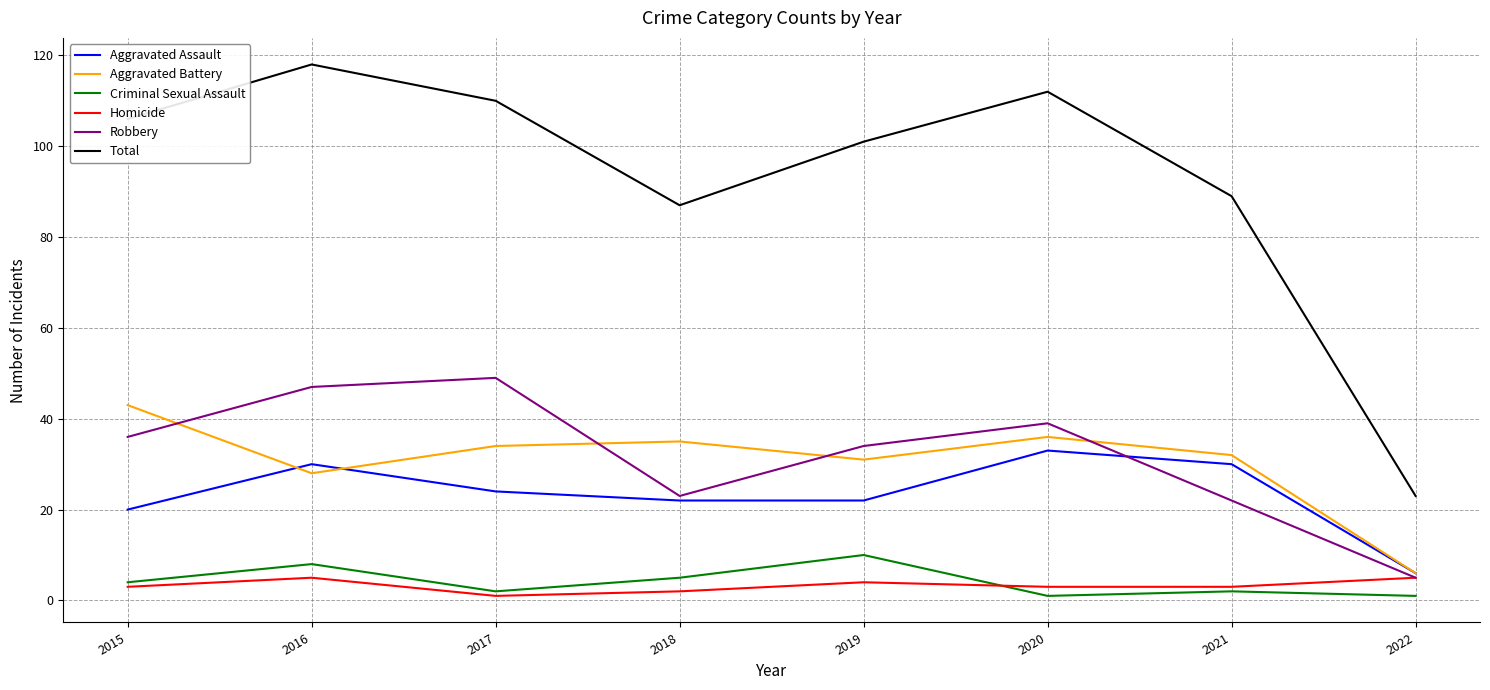

What is the difference between the highest and lowest values at 2015?

103